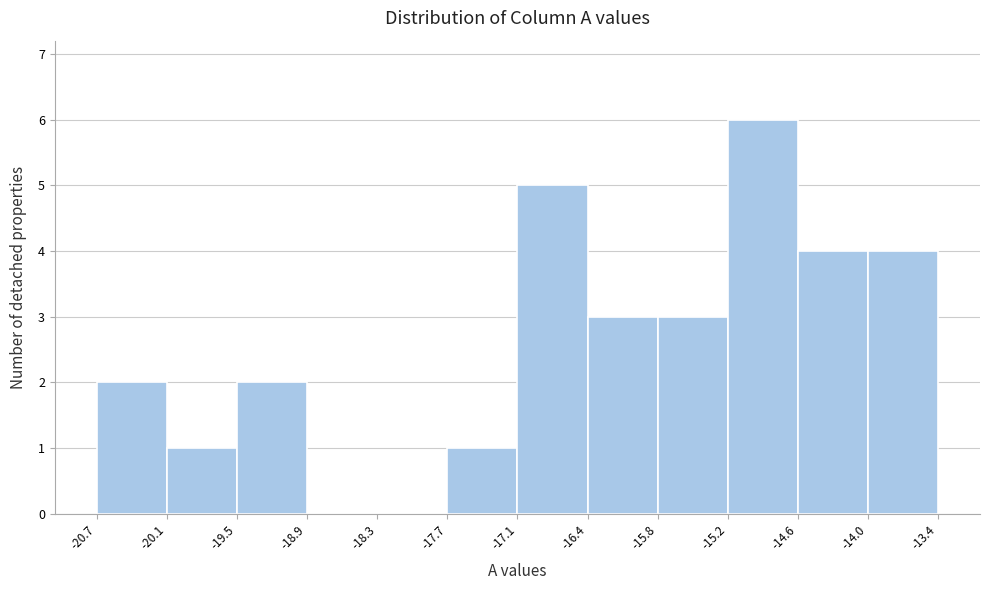

How tall is the bar that spans -20.7 to -20.1 on the x-axis? The values are not printed on the chart, so give them approximately, as read against the axis.

2